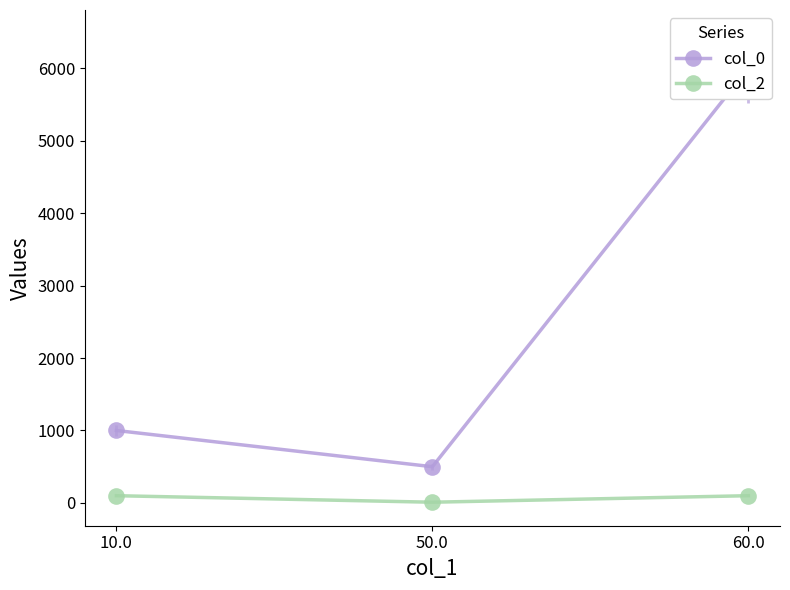

What is the total value across all series at 10.0?

1100